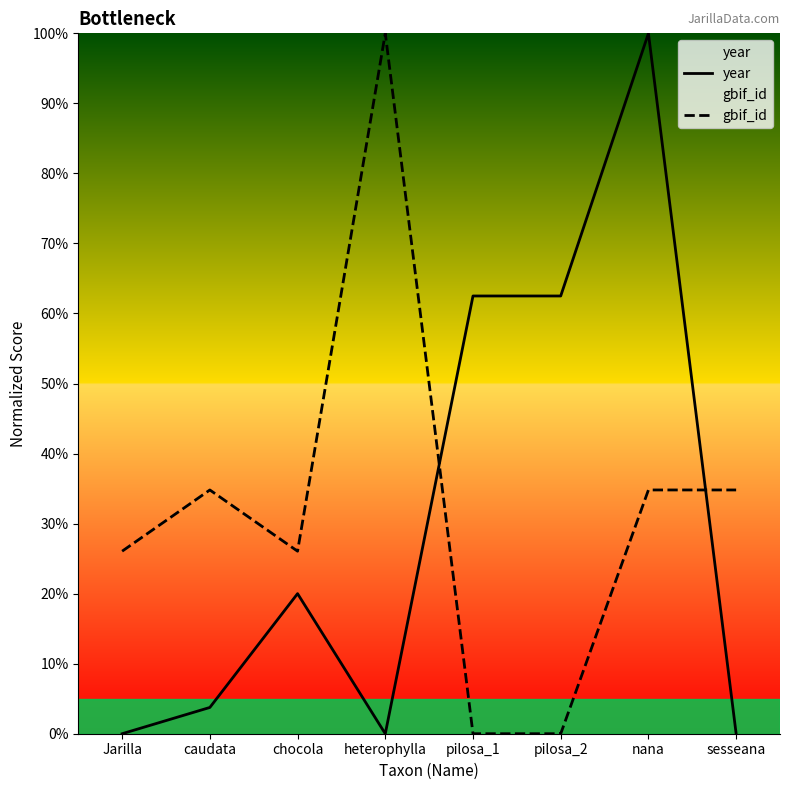

Which series has the largest range (max minus min)?

year